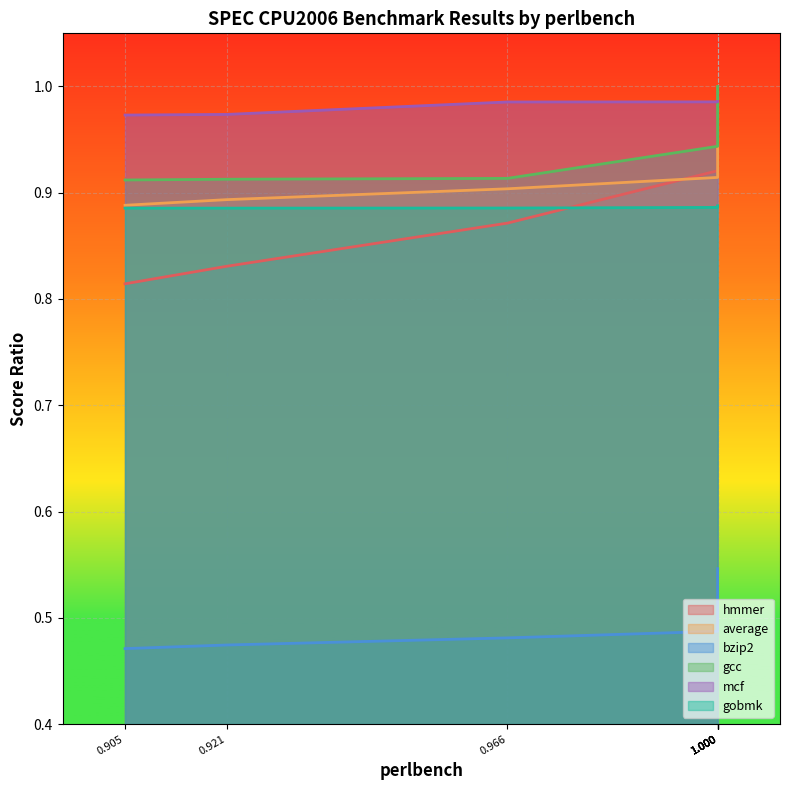

Reading left to right, list all the values displayed in this chart.

hmmer: 0.905=0.8	0.921=0.8	0.966=0.9	1.000=0.9	1.000=1.0	1.000=1.0	1.000=1.0	1.000=1.0
average: 0.905=0.9	0.921=0.9	0.966=0.9	1.000=0.9	1.000=0.9	1.000=0.9	1.000=0.9	1.000=0.9
bzip2: 0.905=0.5	0.921=0.5	0.966=0.5	1.000=0.5	1.000=0.5	1.000=0.5	1.000=0.5	1.000=0.5
gcc: 0.905=0.9	0.921=0.9	0.966=0.9	1.000=0.9	1.000=1.0	1.000=1.0	1.000=1.0	1.000=1.0
mcf: 0.905=1.0	0.921=1.0	0.966=1.0	1.000=1.0	1.000=1.0	1.000=1.0	1.000=1.0	1.000=1.0
gobmk: 0.905=0.9	0.921=0.9	0.966=0.9	1.000=0.9	1.000=0.9	1.000=0.9	1.000=0.9	1.000=0.9